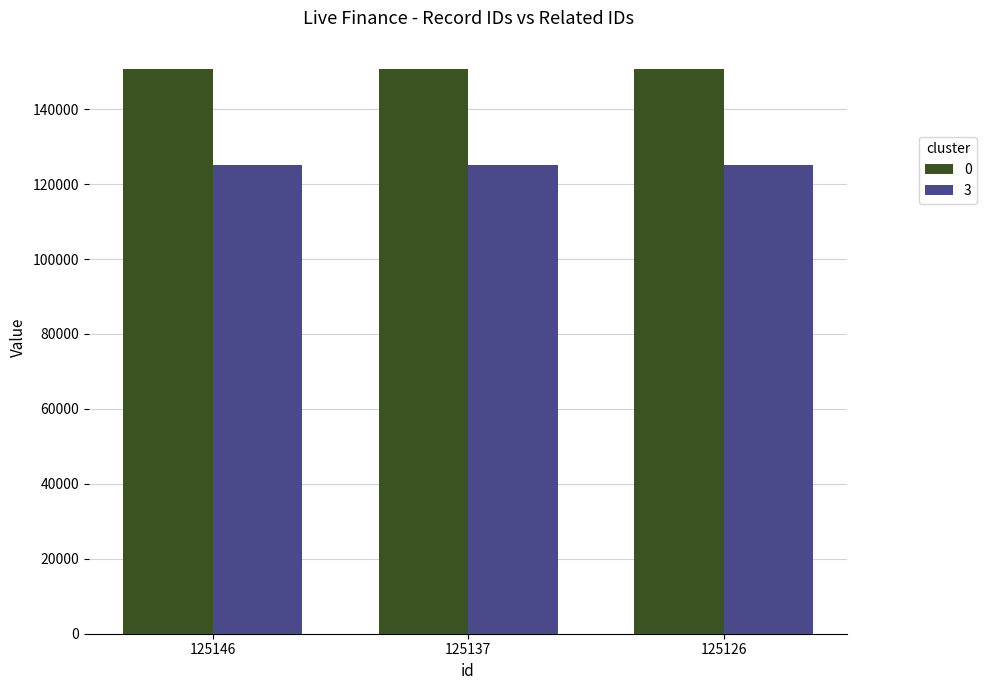

At 125137, list the series in order from largest to smallest.

0, 3